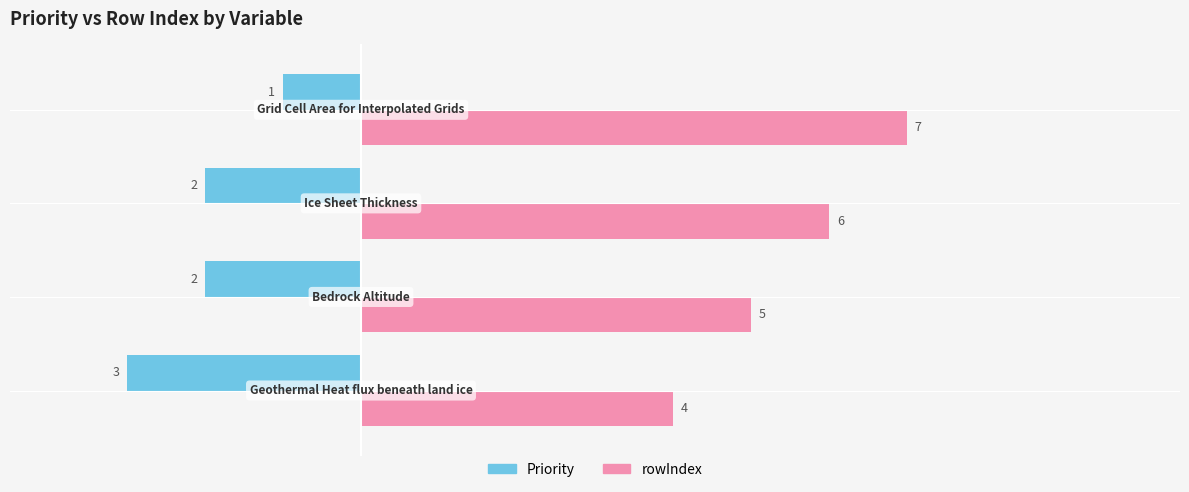

At how many categories does at least one series exceed 2?

4